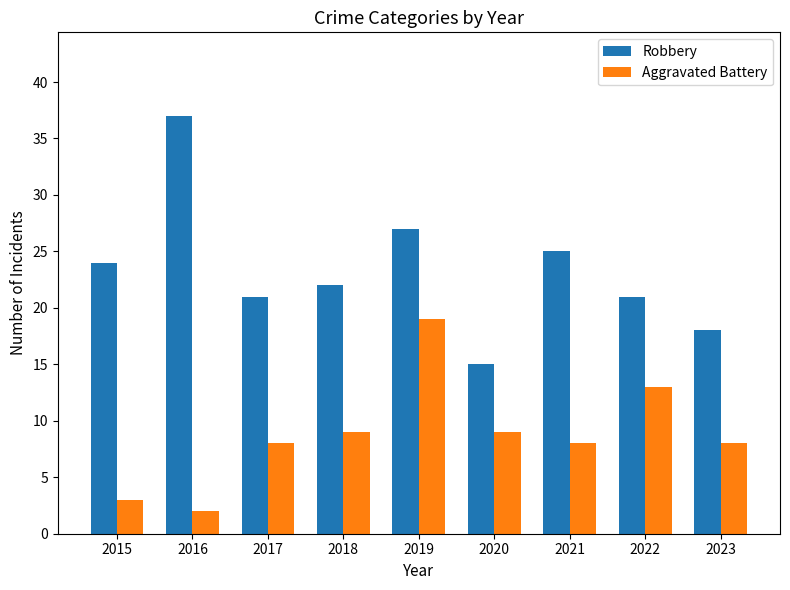

How many series are shown in this chart?

2